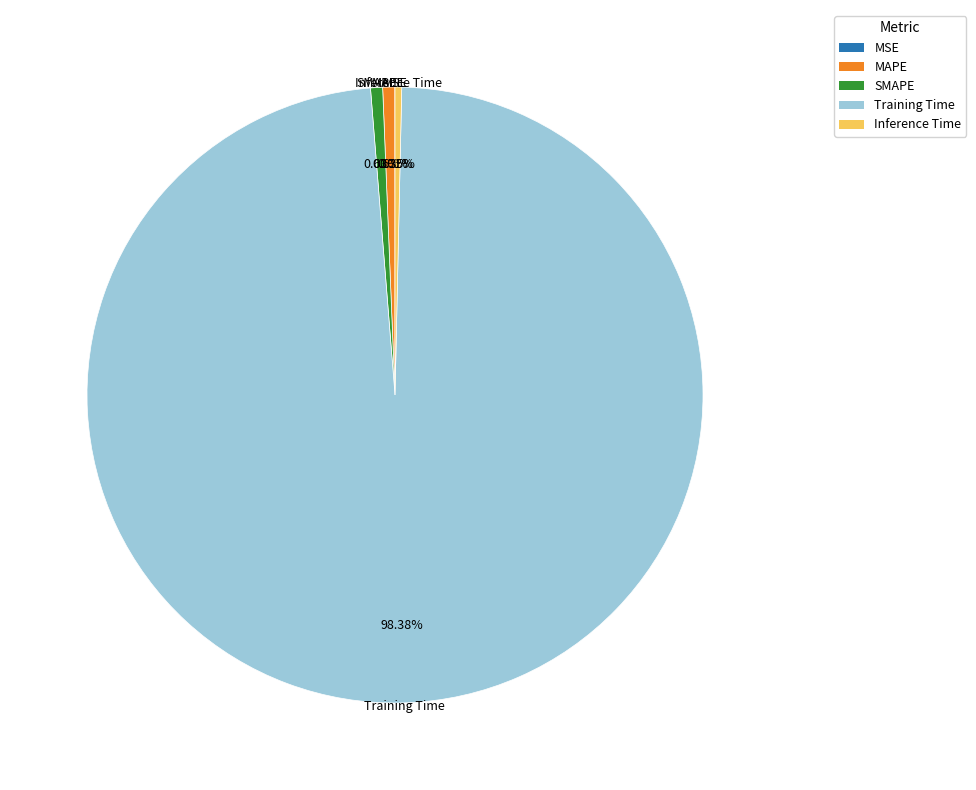

Is the sum of SMAPE and MAPE greater than half?

No